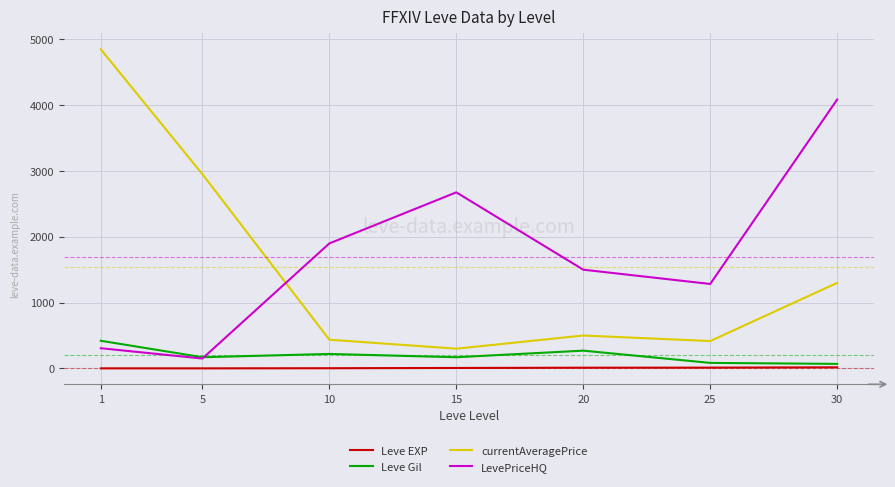

What is the greatest value displayed?

4847